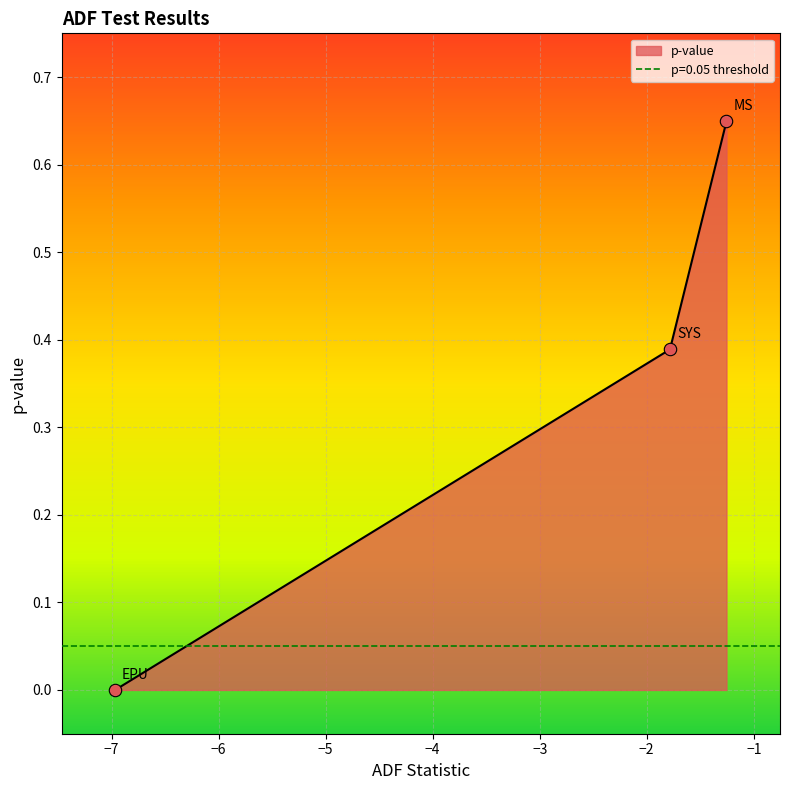

What is the change in value from SYS to MS?

+0.3